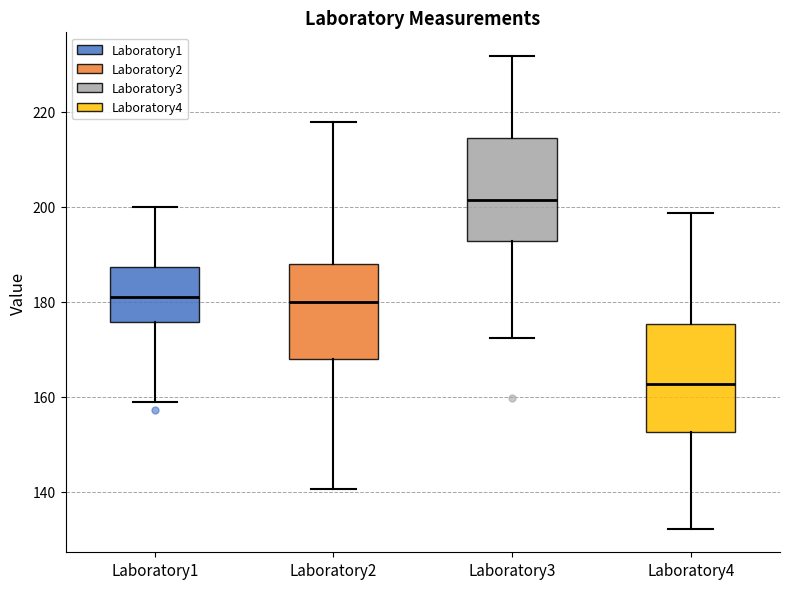

Which box has the lowest median line?

Laboratory4